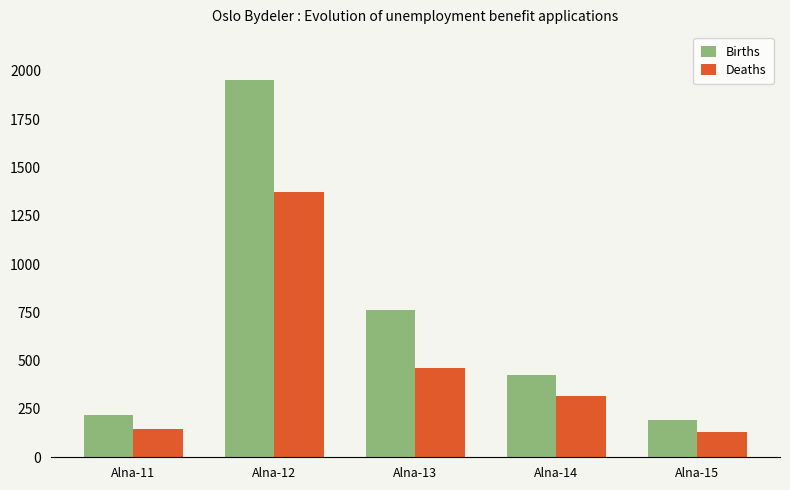

What is the sum of all Births values?

3558